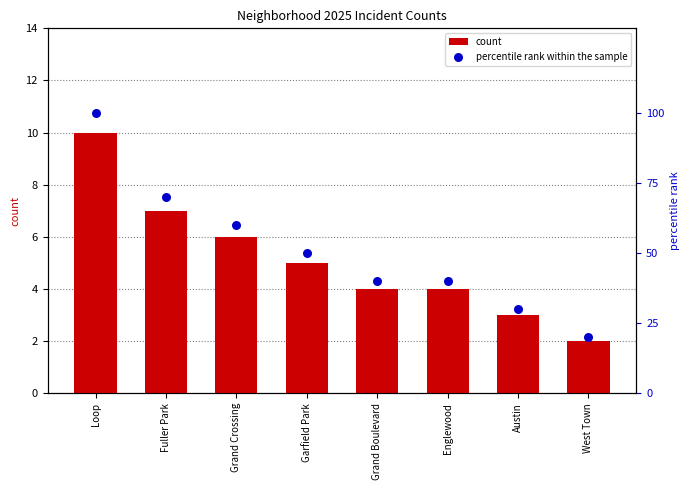

Which series has the widest spread of Y values?

percentile rank within the sample